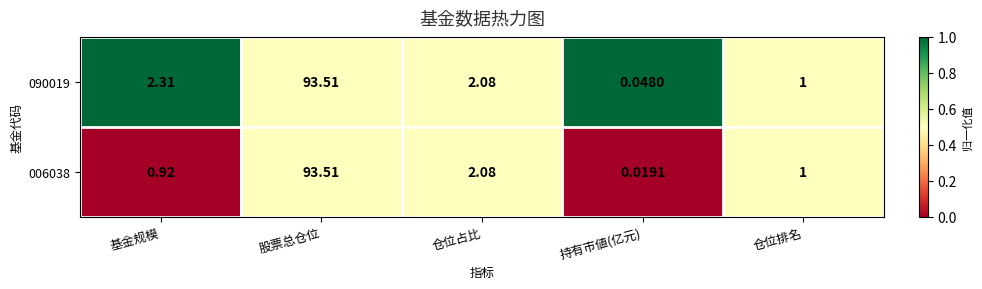

At which label does 090019 reach its peak?

股票总仓位